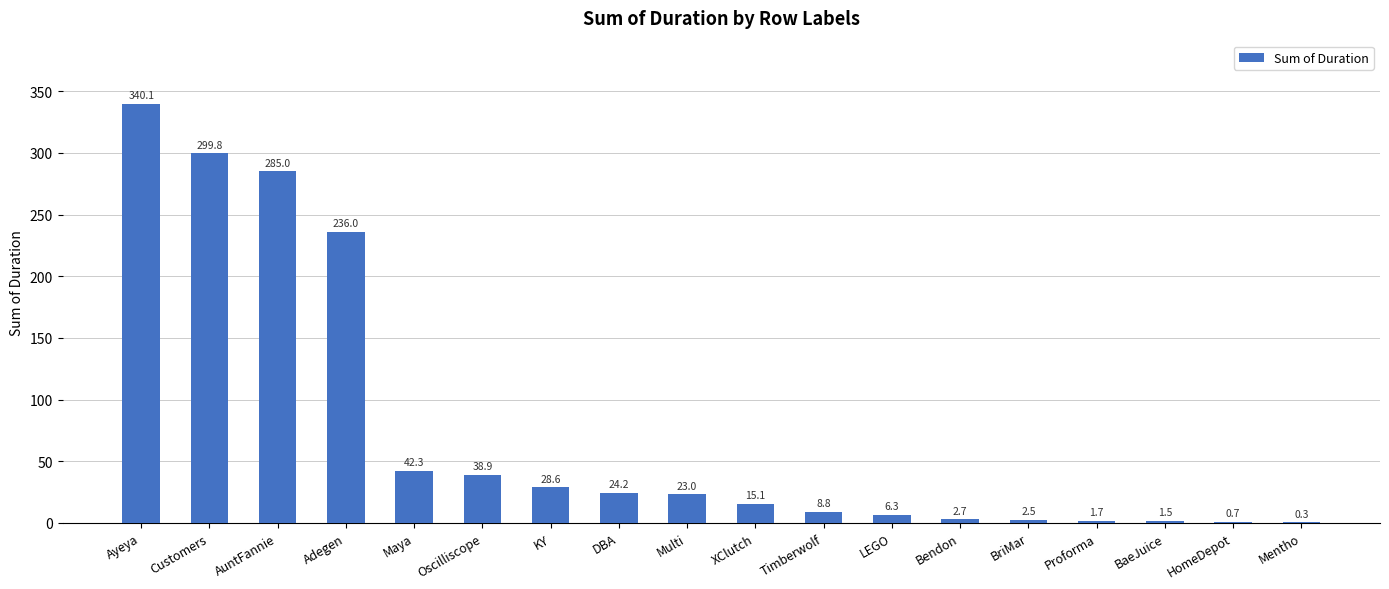

Which label corresponds to the largest value in the chart?

Ayeya